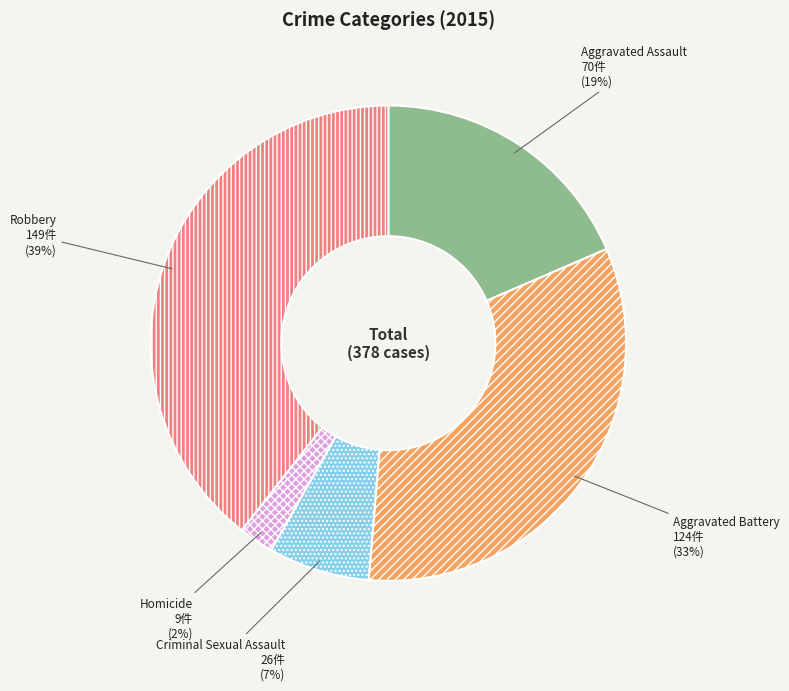

Do Aggravated Battery and Criminal Sexual Assault together represent more than half of the pie?

No